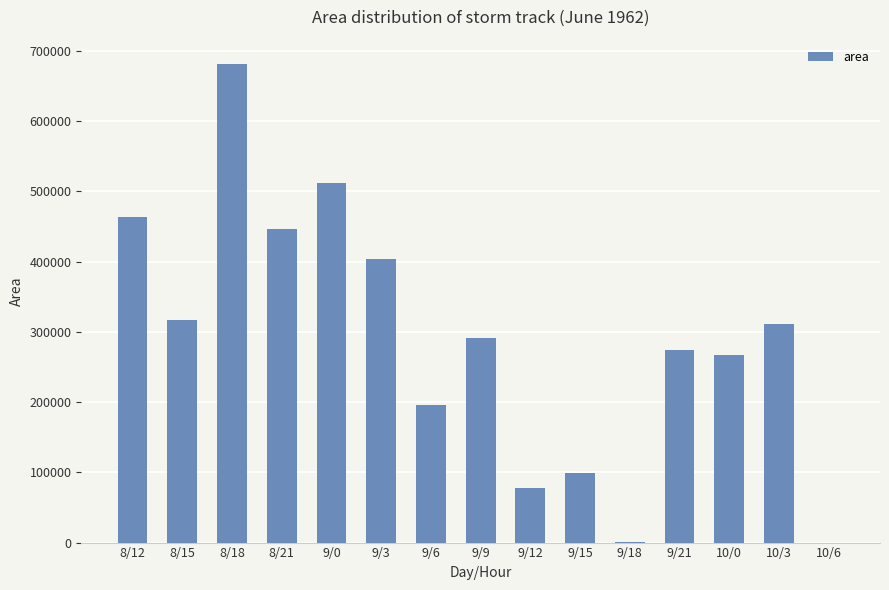

What is the maximum value shown in the chart?

681875